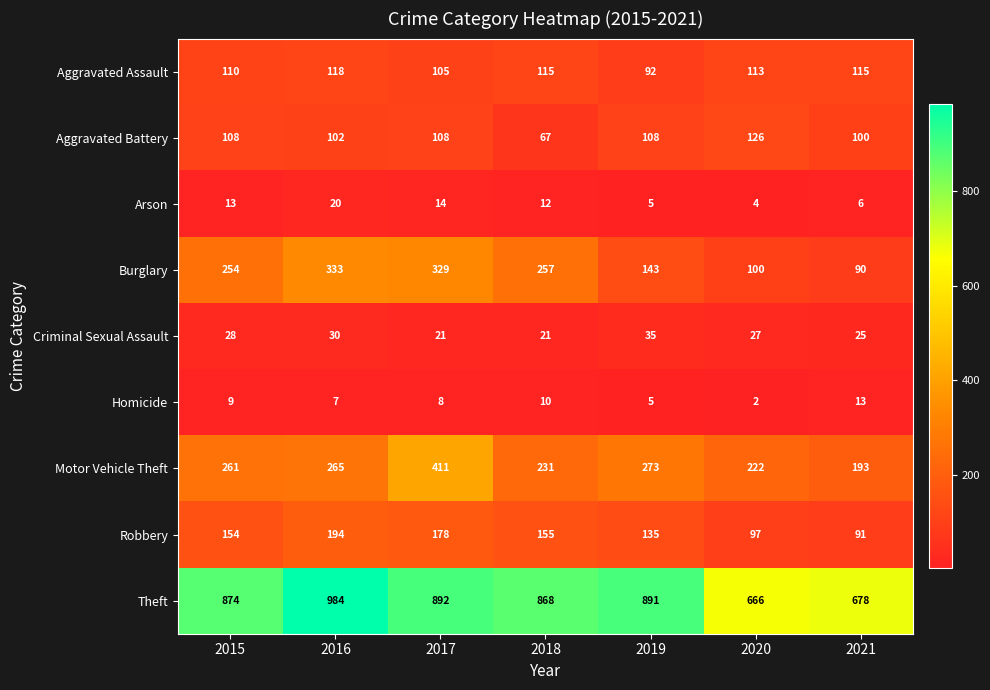

Which category has the highest value in the Aggravated Assault series?

2016